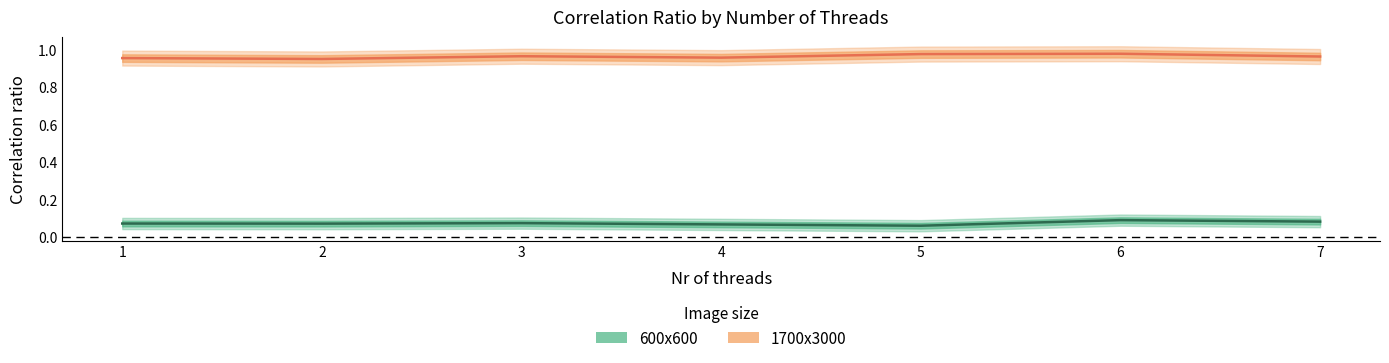

Does the chart display data point markers on the line(s)?

No